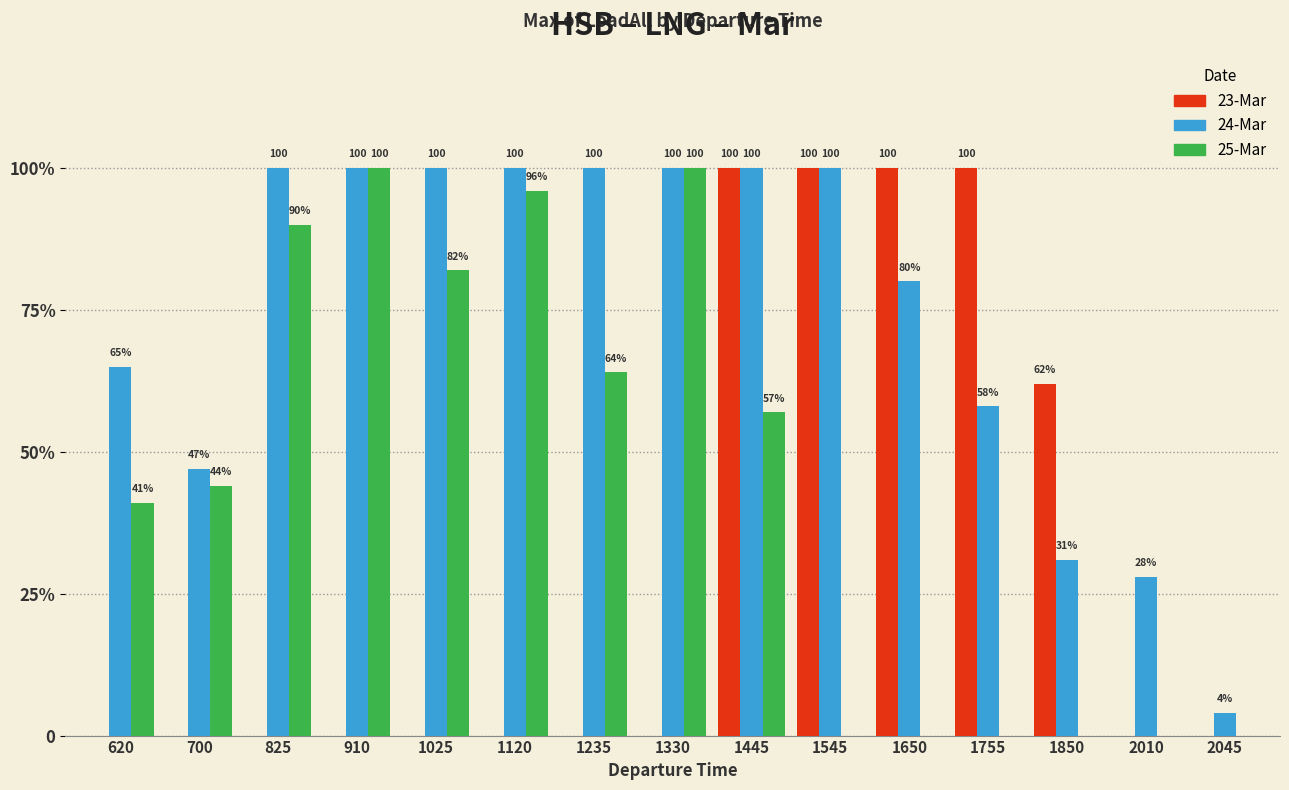

What are all the series names shown in the legend?

23-Mar, 24-Mar, 25-Mar